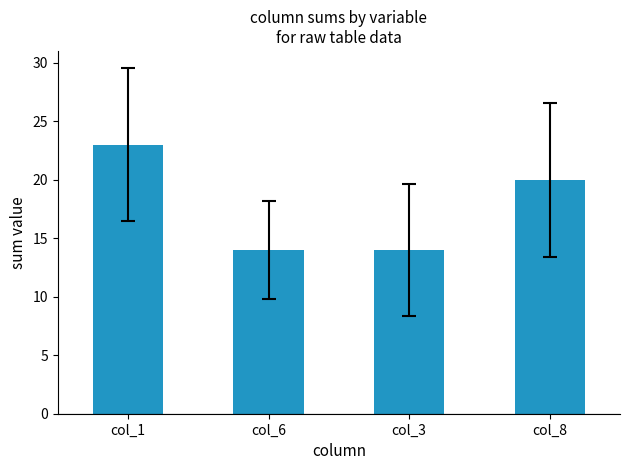

What is the sum of all values?

71